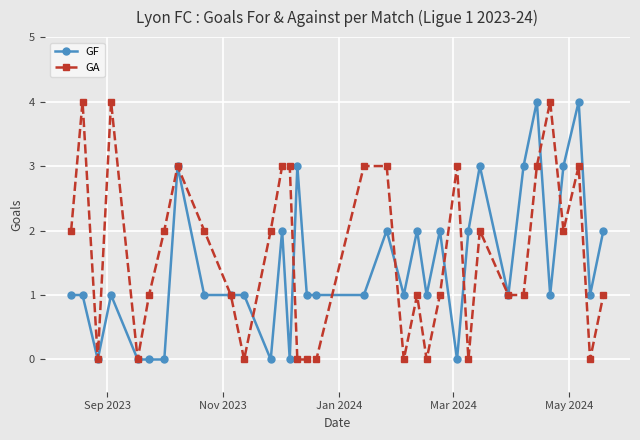

What is the value of the GF point at the 34th from the left?

2